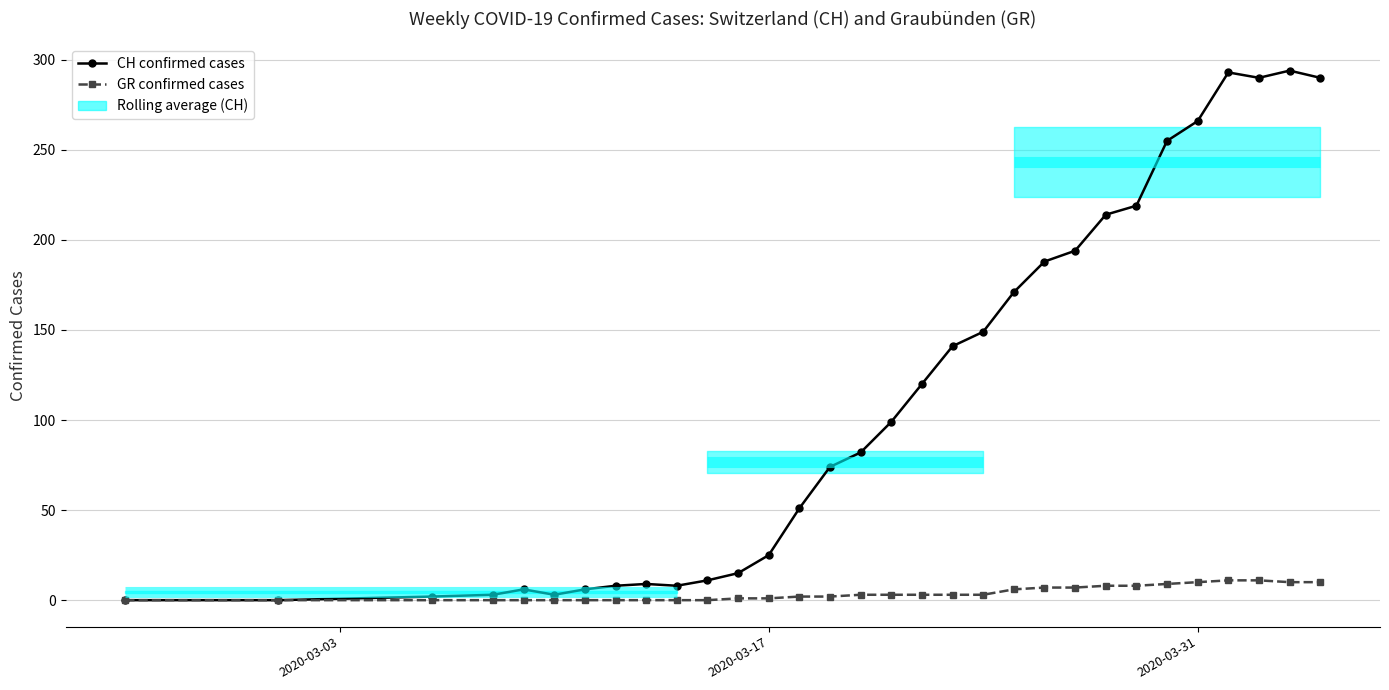

What is the average value of the GR confirmed cases series?

4